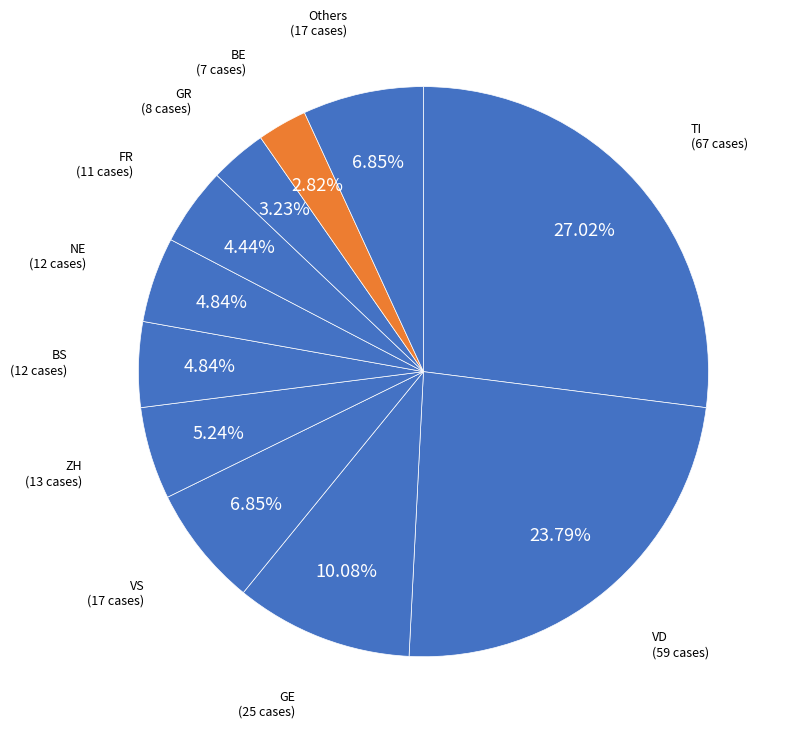

Between ZH and FR, which is larger?

ZH